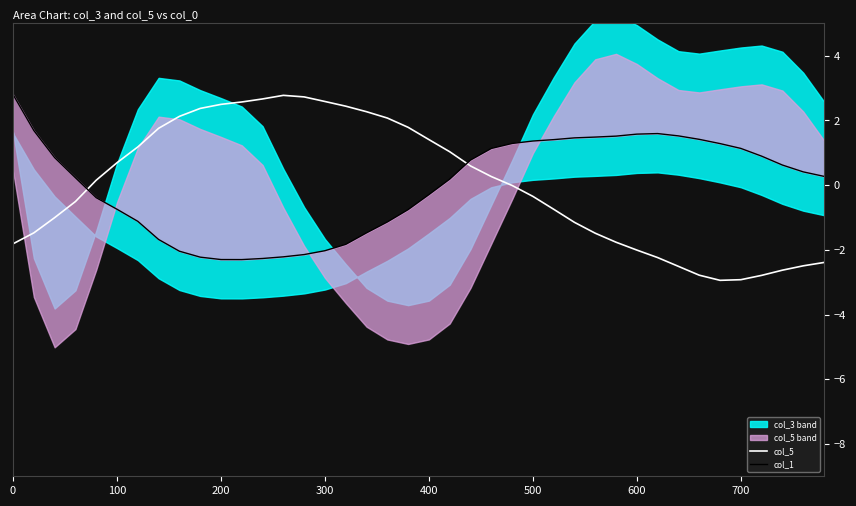

How many data points in col_5 are less than 0?

20